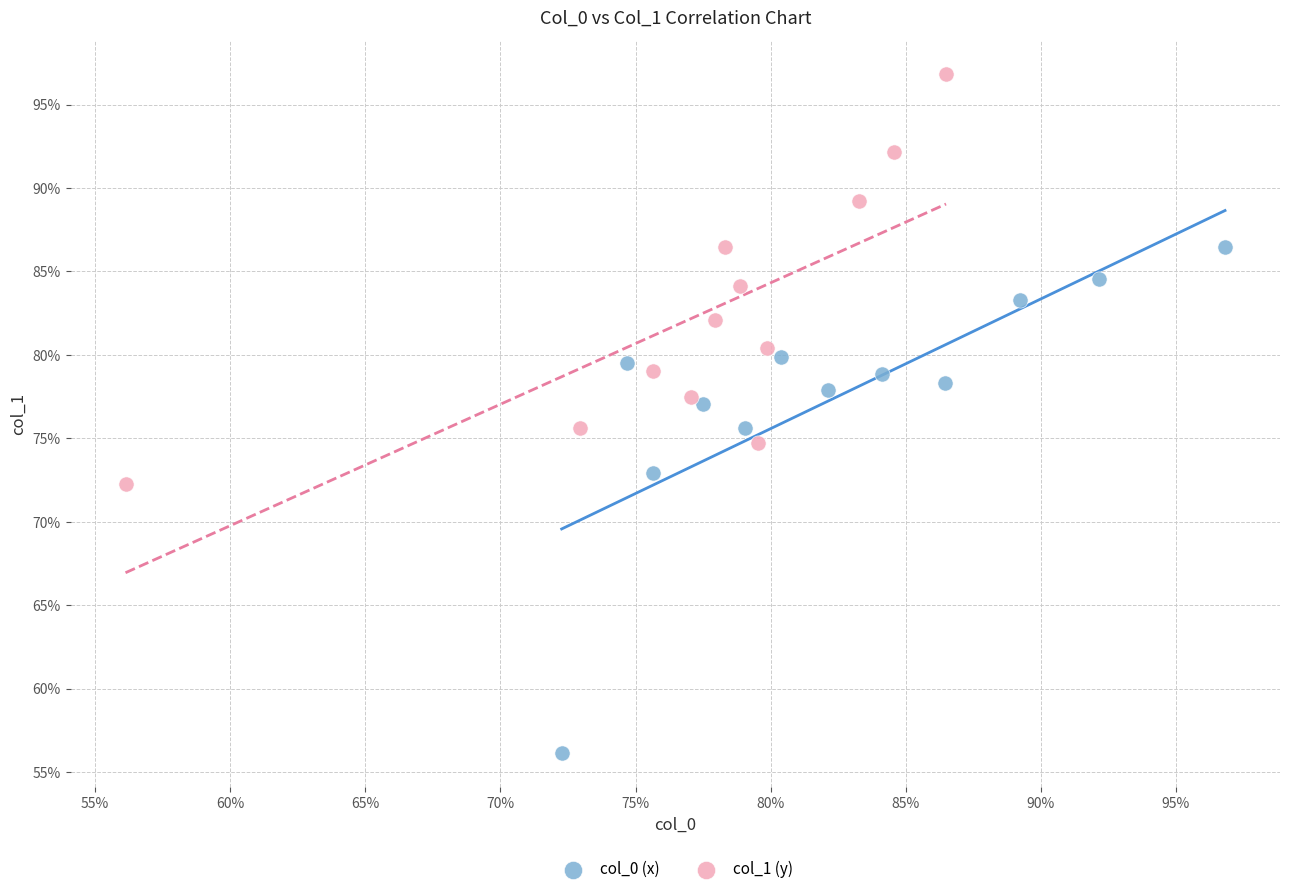

Which series contains the highest Y value?

col_1 (y)